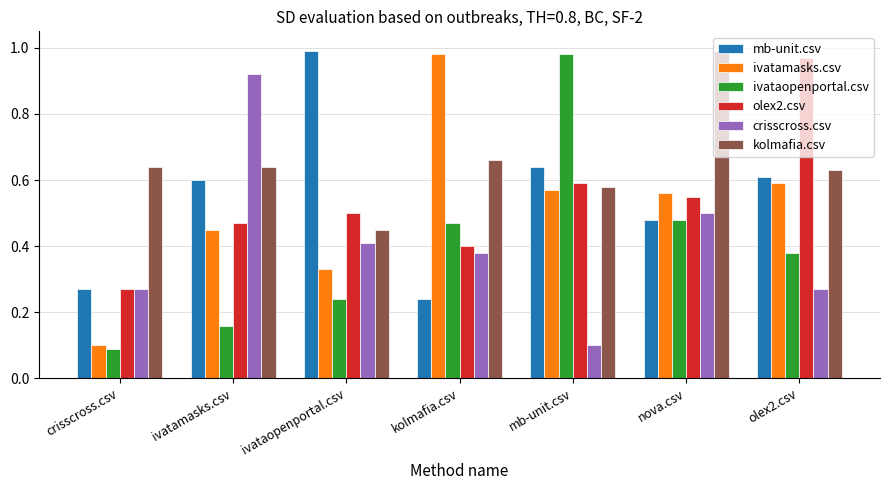

Which series has the largest range (max minus min)?

ivataopenportal.csv